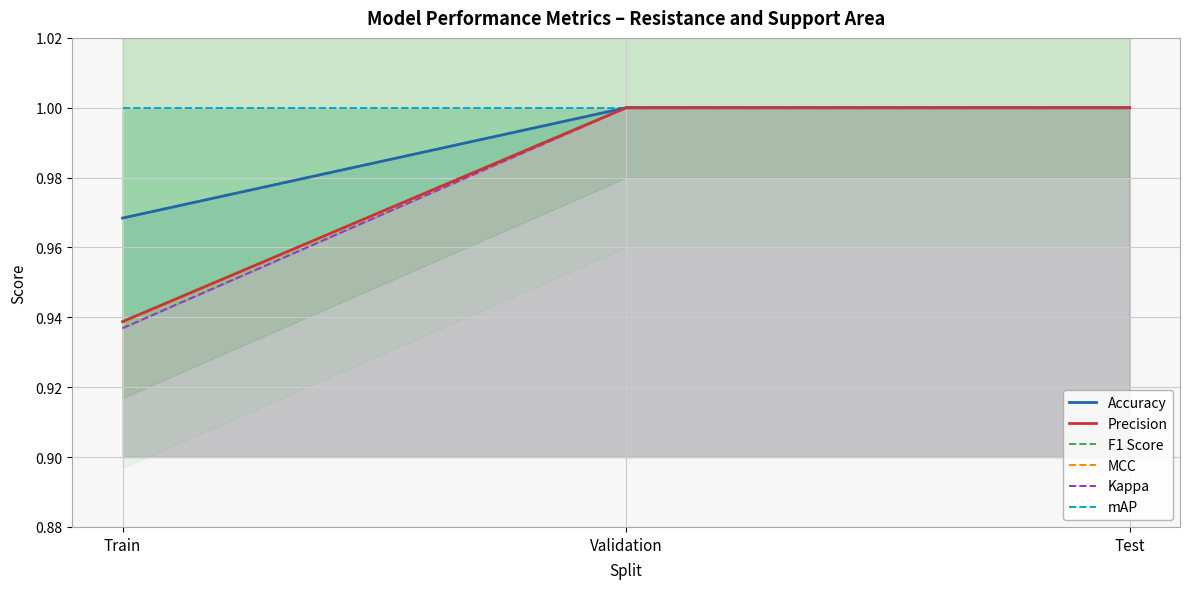

What is the maximum value for MCC?

1.0